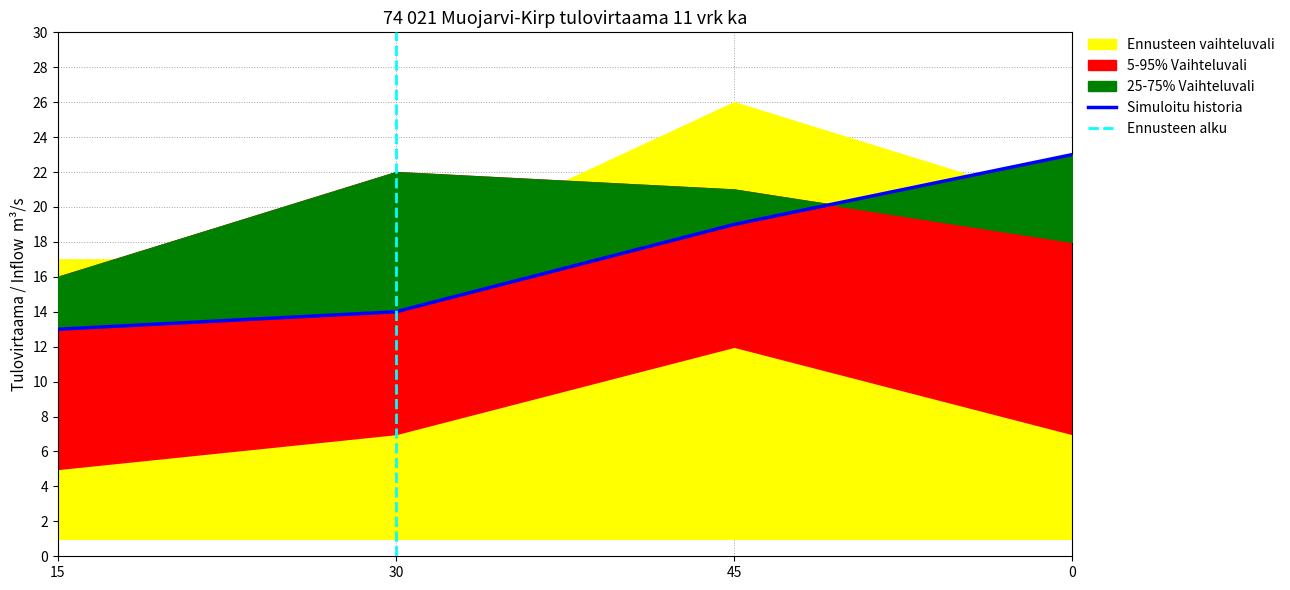

Which series has the largest total across all categories?

5-95% Vaihteluvali